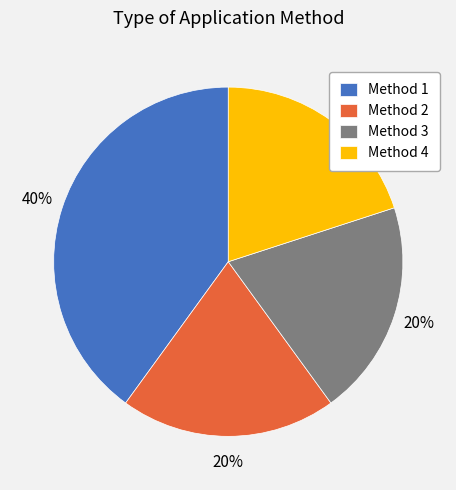

Do Method 4 and Method 1 together represent more than half of the pie?

Yes